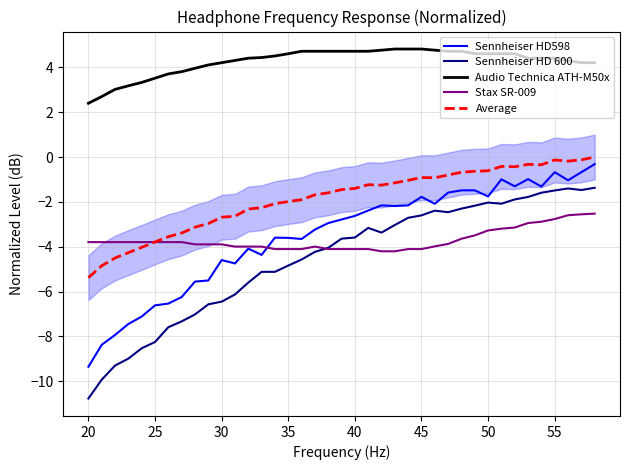

What are all the series names shown in the legend?

Sennheiser HD598, Sennheiser HD 600, Audio Technica ATH-M50x, Stax SR-009, Average